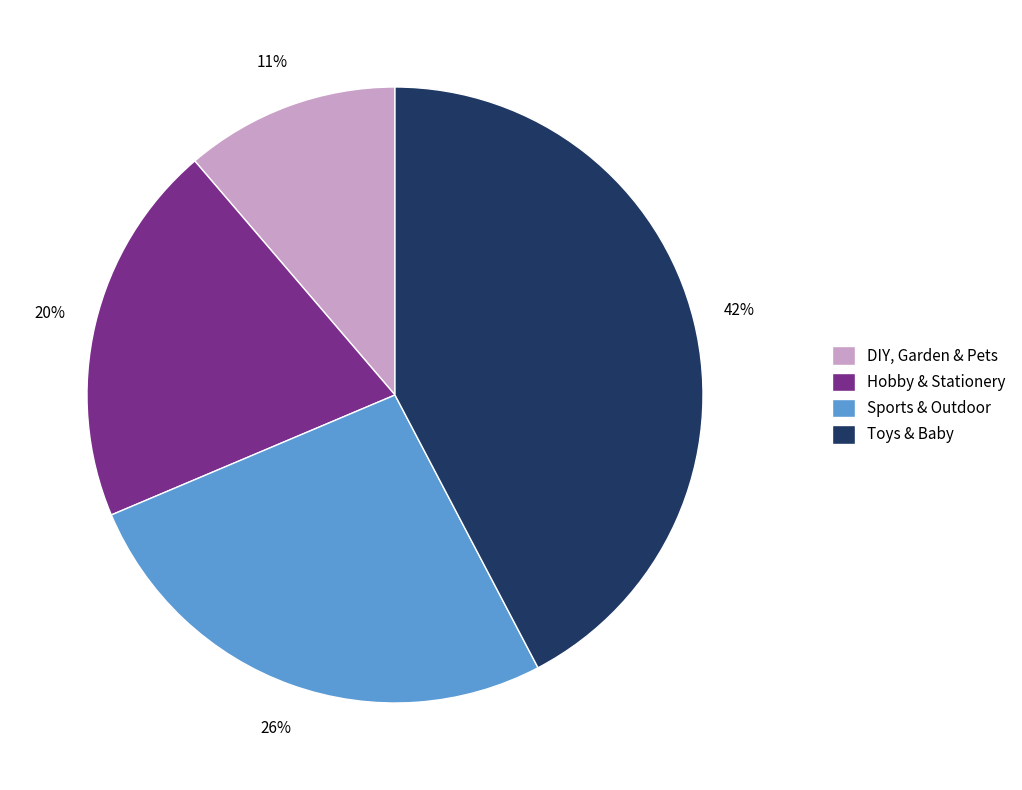

Count the number of slices in the pie.

4